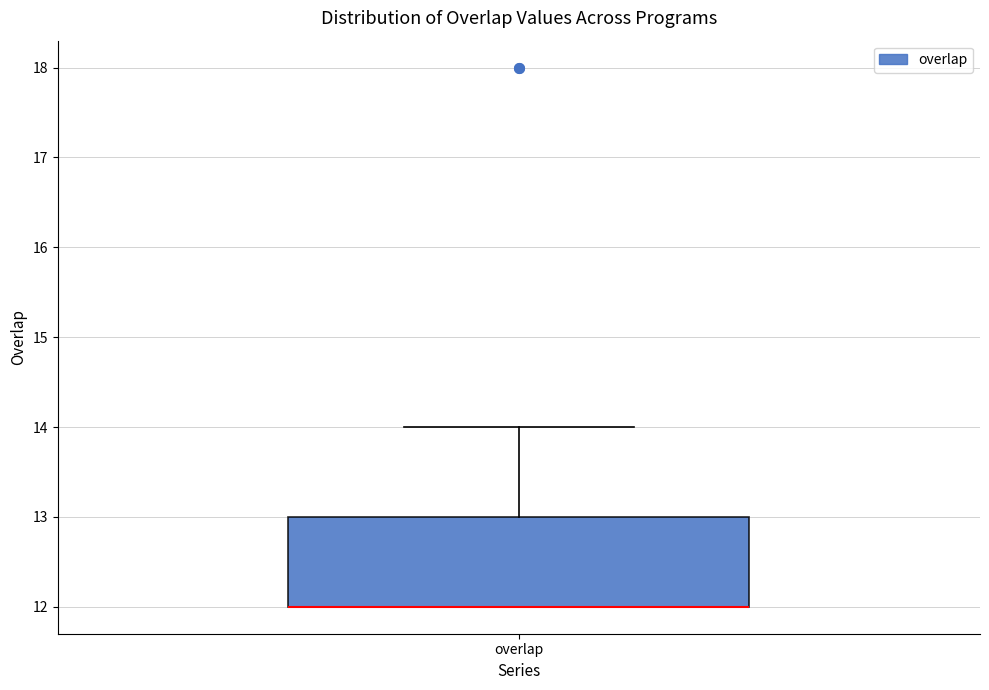

Transcribe this box plot: give where the median line is, the range the box spans, and where the two whiskers end, as read against the y-axis. The values are not printed on the chart, so give them approximately, as read against the axis.

median 12 (drawn on the box's lower edge), box 12 to 13, whiskers 12 to 14